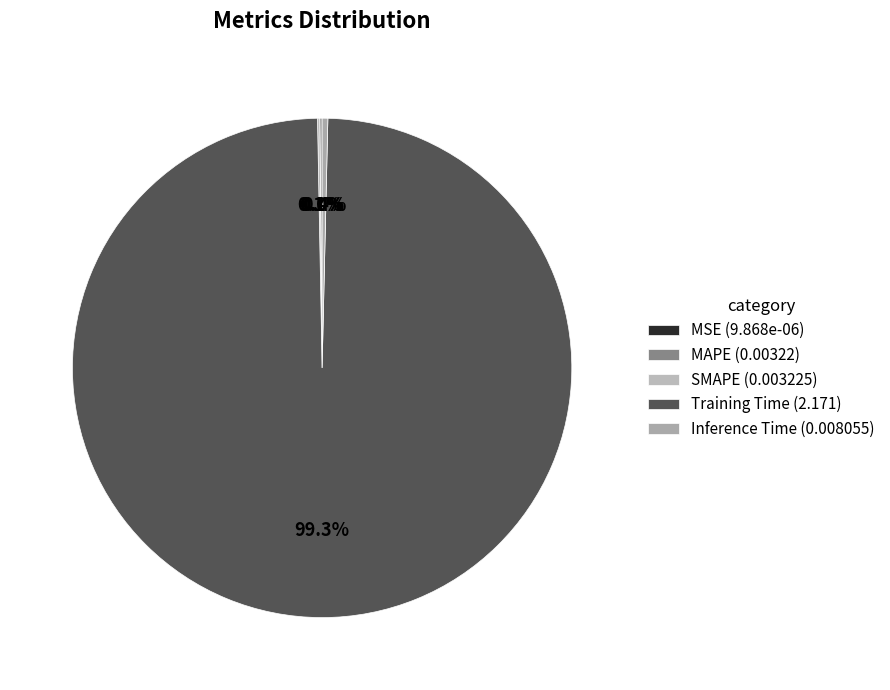

What is the total percentage of SMAPE and MSE?

0.1%